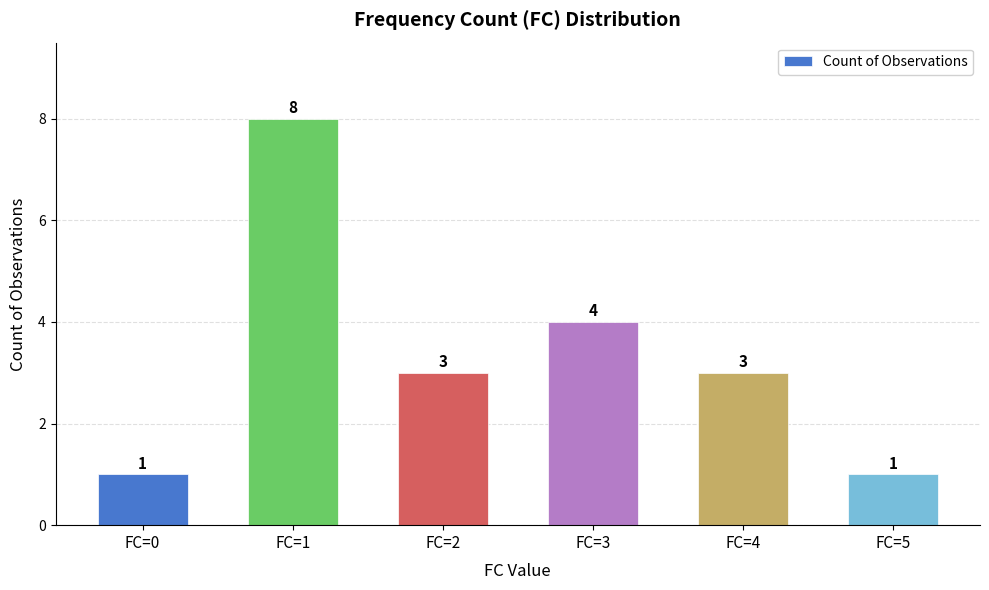

What is the change in value from FC=0 to FC=2?

+2